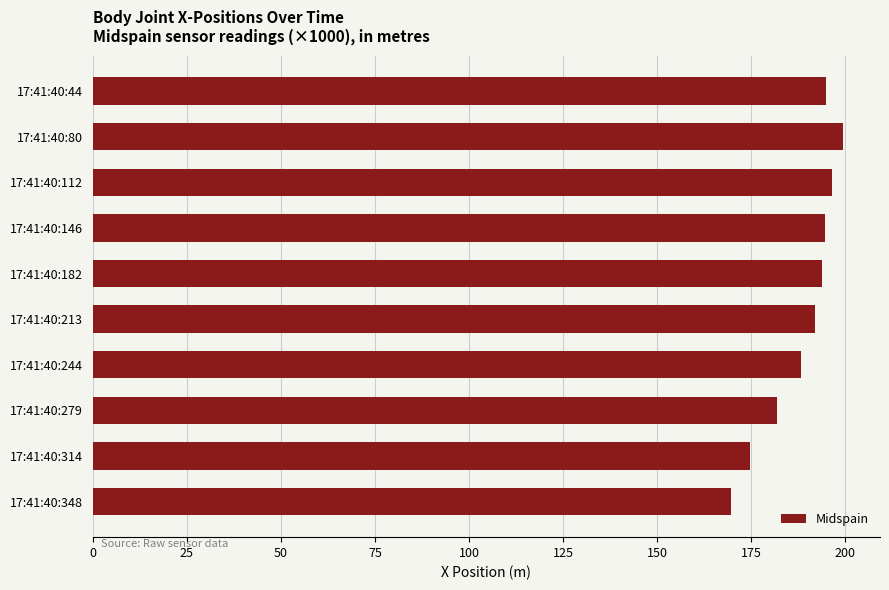

Where is the data nearest to the value 184?

17:41:40:279